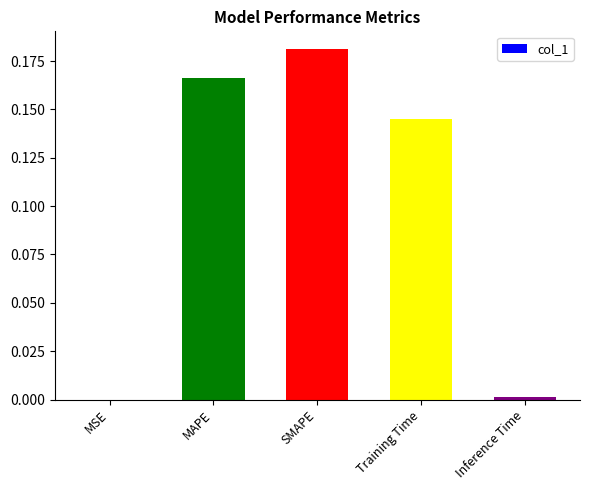

What is the sum of all values?

0.5